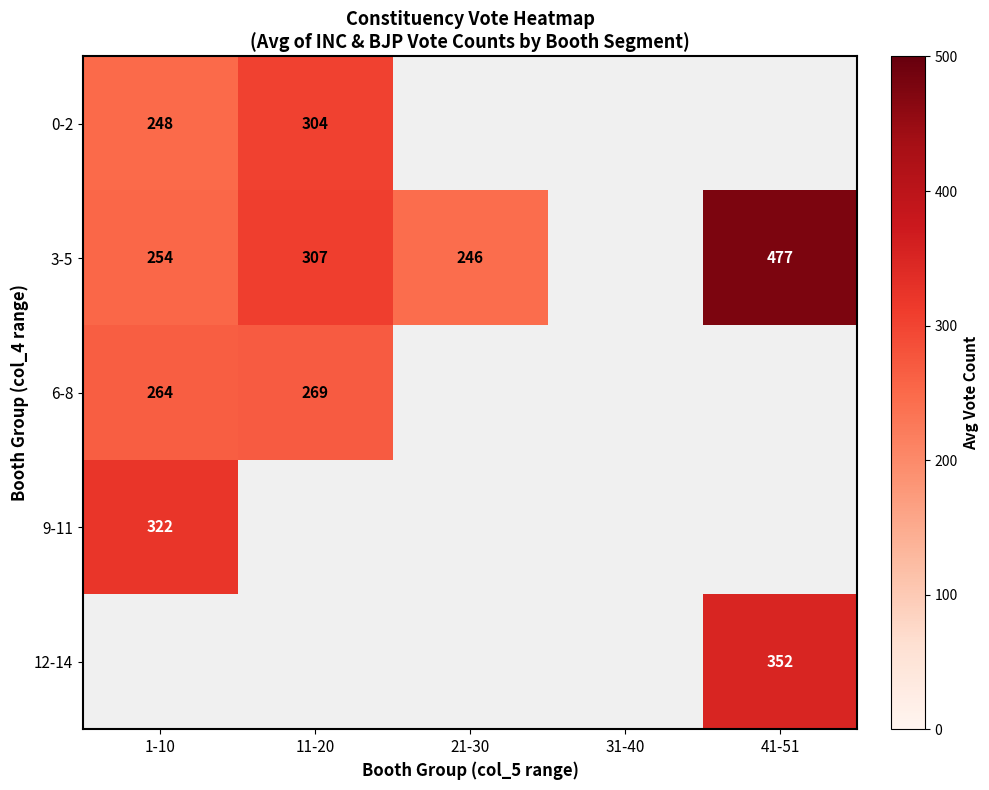

Is the value of 3-5 at 1-10 greater than the value of 6-8 at 31-40?

No